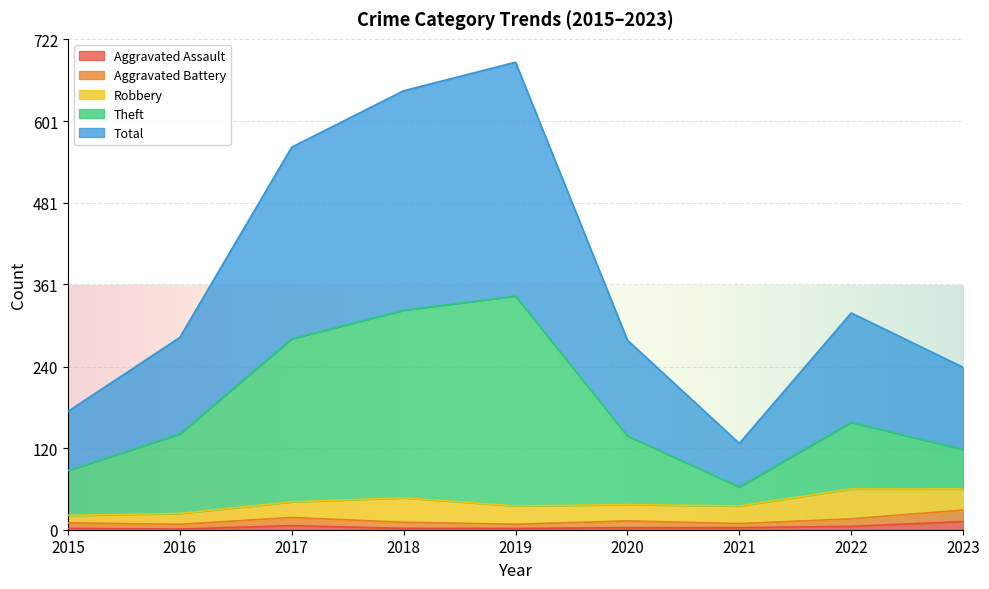

Read the Aggravated Assault value at 2017.

6